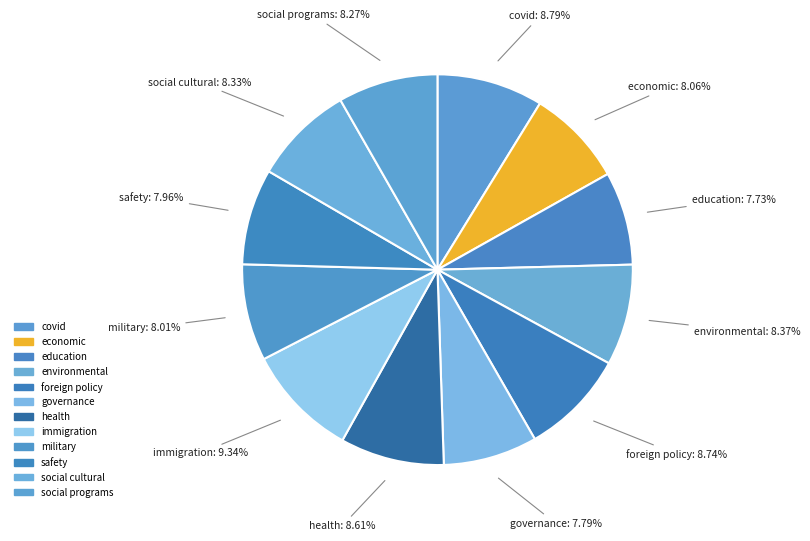

How many slices are in this pie chart?

12